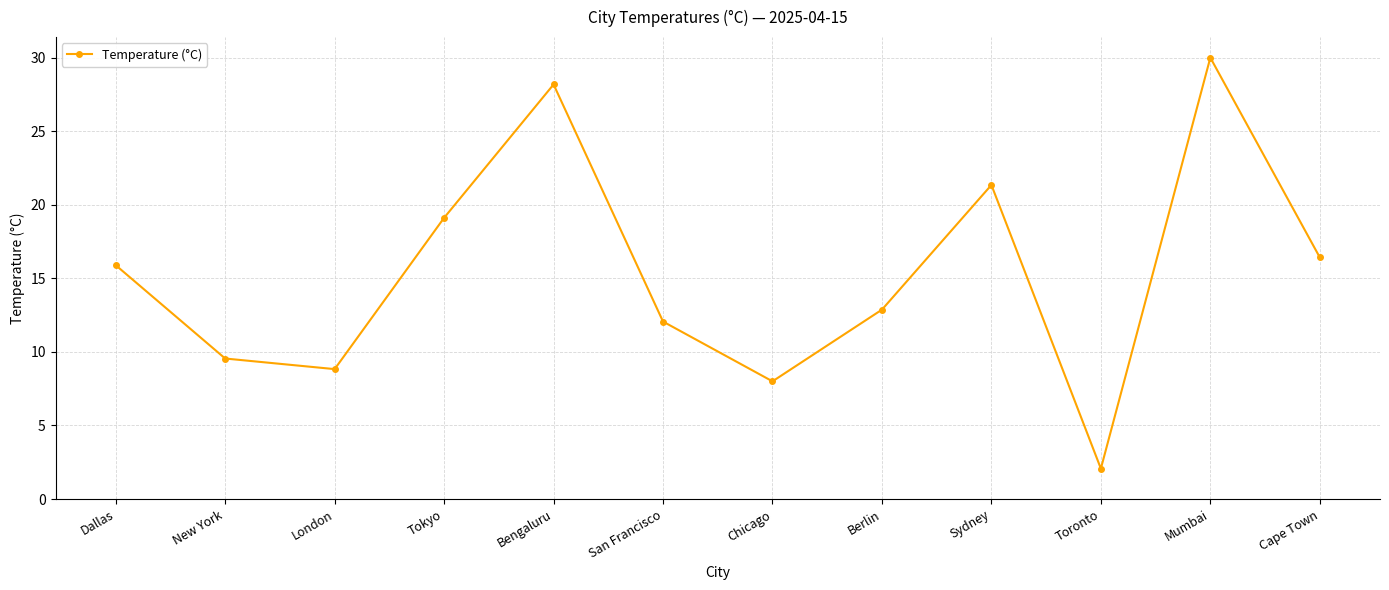

Reading left to right, extract all data points from this chart.

Dallas=15.9	New York=9.6	London=8.8	Tokyo=19.1	Bengaluru=28.2	San Francisco=12.1	Chicago=8.0	Berlin=12.9	Sydney=21.3	Toronto=2.1	Mumbai=30.0	Cape Town=16.4